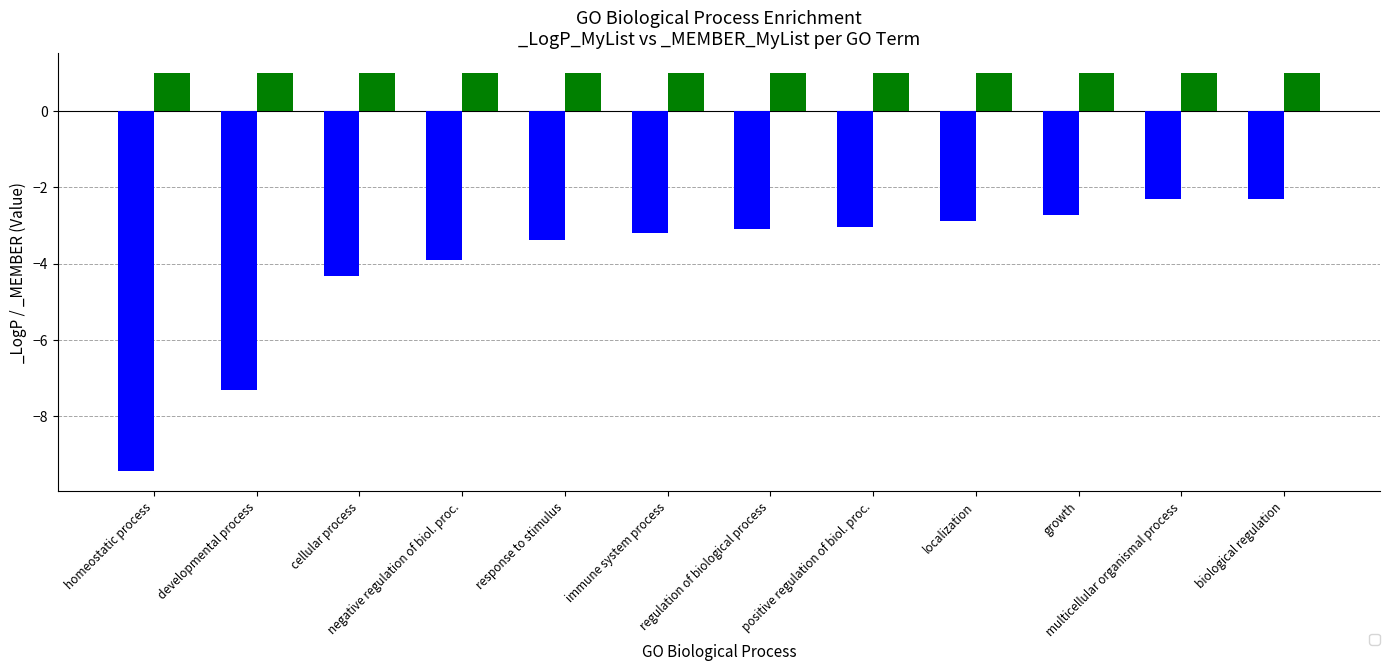

What is the smallest value displayed?

-9.4